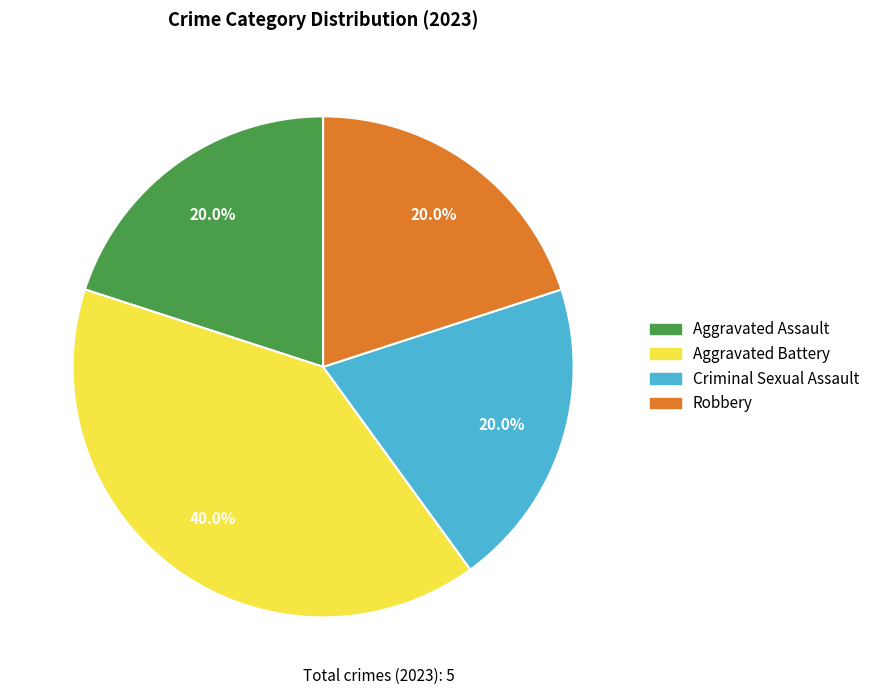

How many segments does this pie chart have?

4